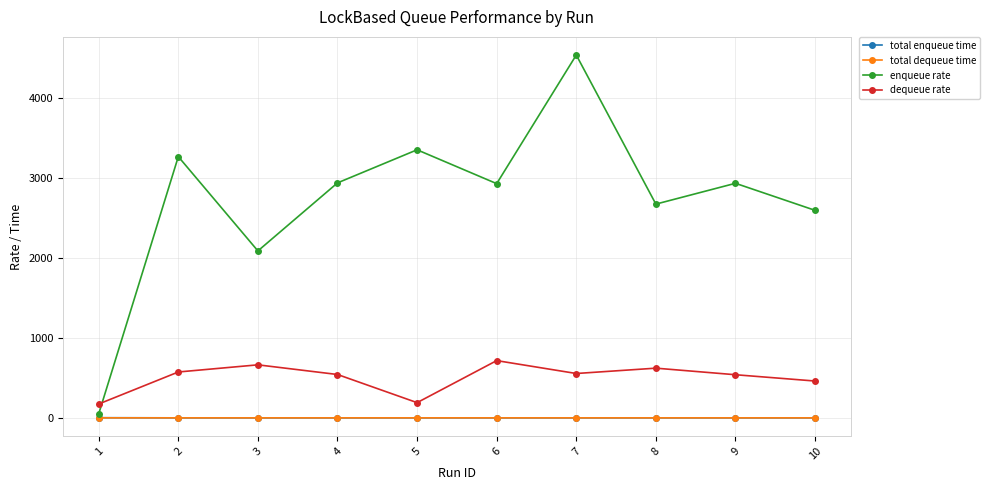

What value does the dequeue rate series have at 7?

555.1